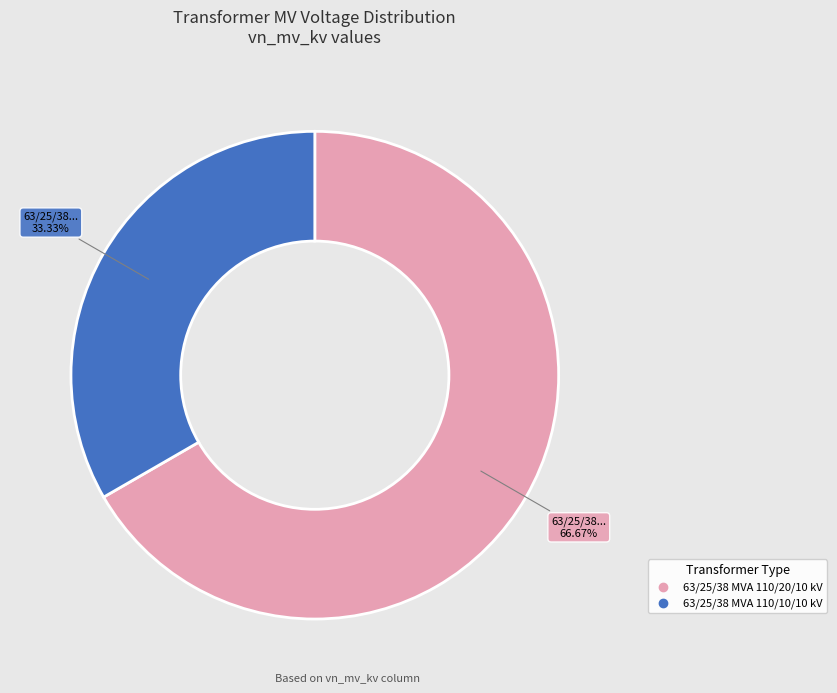

Does 63/25/38 MVA 110/10/10 kV account for over 50% of the chart?

No